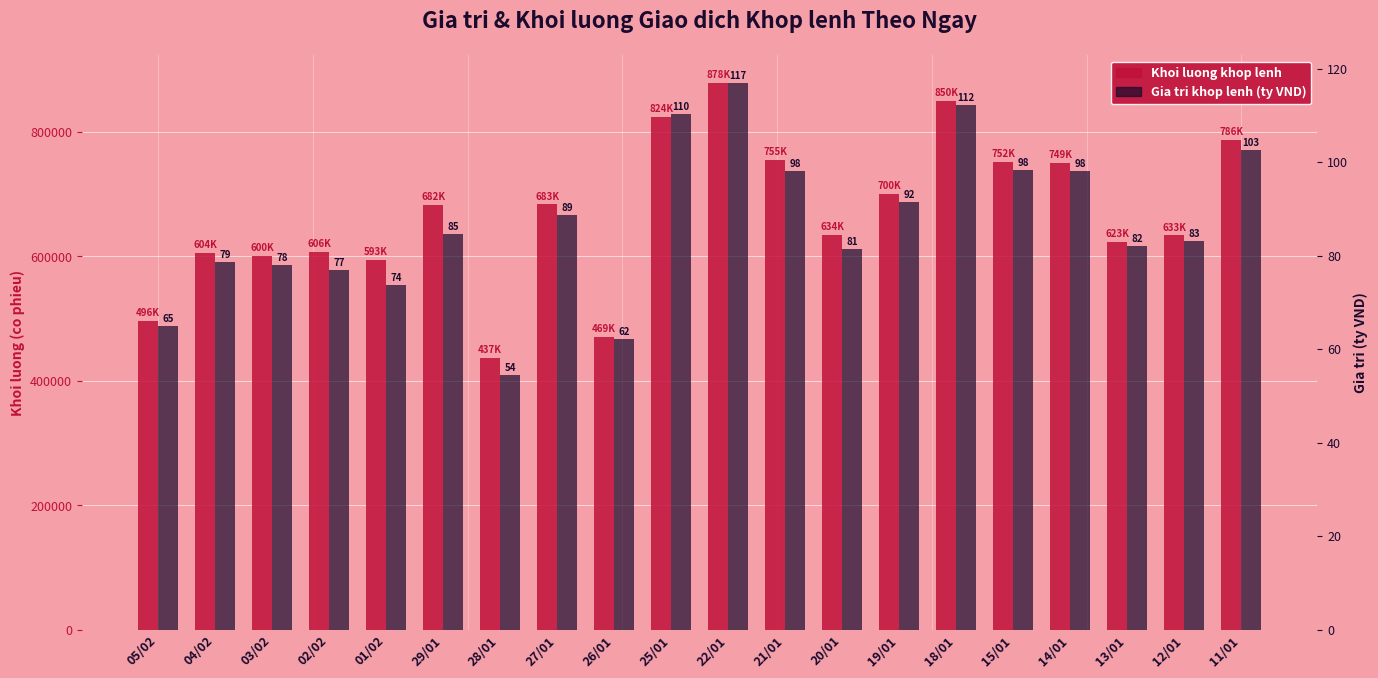

Reading left to right, what are all the values shown in this chart?

GD khop lenh - Khoi luong: 05/02=496400.0	04/02=604900.0	03/02=600400.0	02/02=606400.0	01/02=593900.0	29/01=682500.0	28/01=437200.0	27/01=683300.0	26/01=469900.0	25/01=824300.0	22/01=878700.0	21/01=755200.0	20/01=634500.0	19/01=700700.0	18/01=850100.0	15/01=752000.0	14/01=749700.0	13/01=623100.0	12/01=633500.0	11/01=786900.0
GD khop lenh - Gia tri (ty VND): 05/02=65.0	04/02=78.7	03/02=78.0	02/02=76.8	01/02=73.6	29/01=84.6	28/01=54.4	27/01=88.8	26/01=62.2	25/01=110.2	22/01=117.0	21/01=98.2	20/01=81.4	19/01=91.6	18/01=112.1	15/01=98.4	14/01=98.0	13/01=82.1	12/01=83.1	11/01=102.7